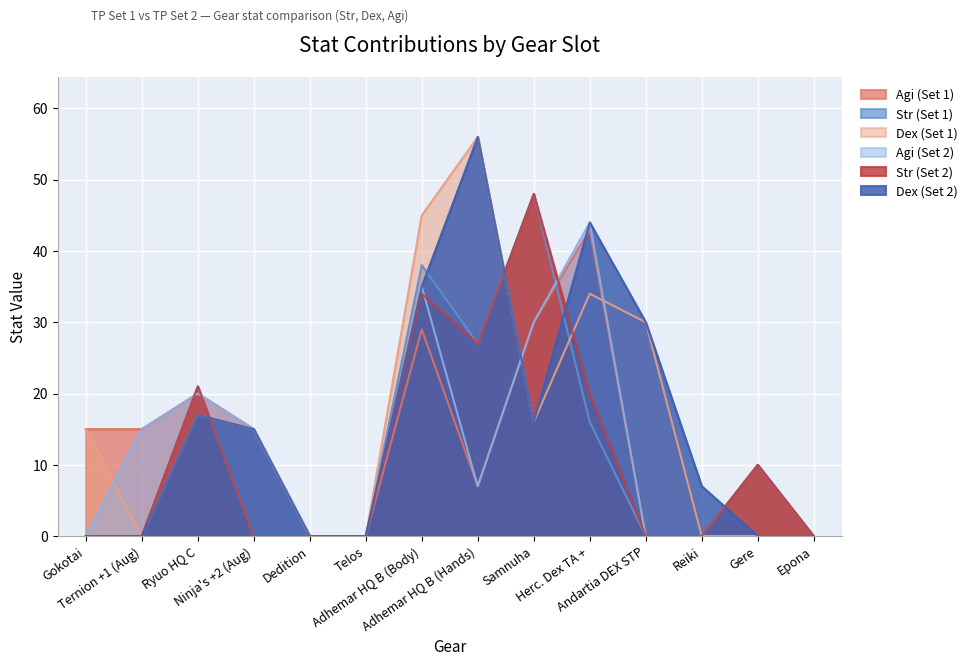

Rank the series by their maximum value, from lowest to highest.

Agi (Set 1), Agi (Set 2), Str (Set 1), Str (Set 2), Dex (Set 1), Dex (Set 2)